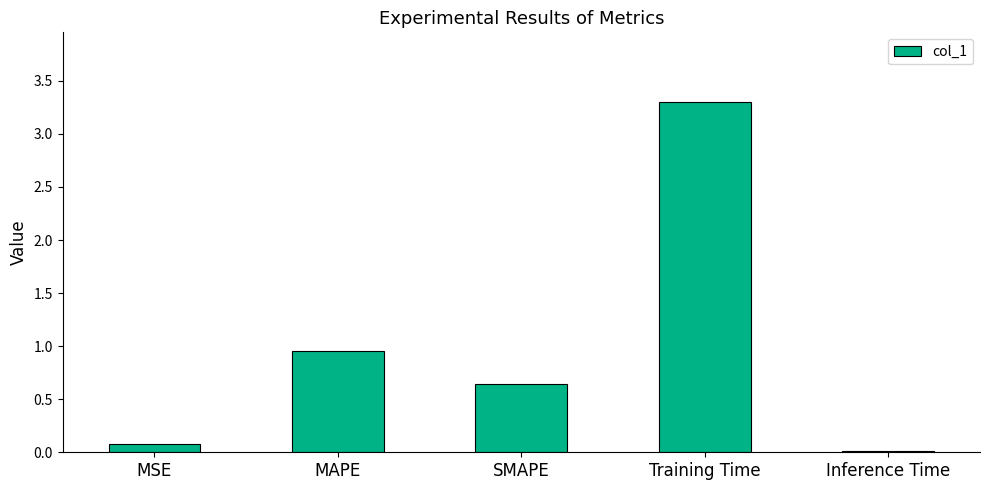

What is the sum of the values at Inference Time and SMAPE?

0.7